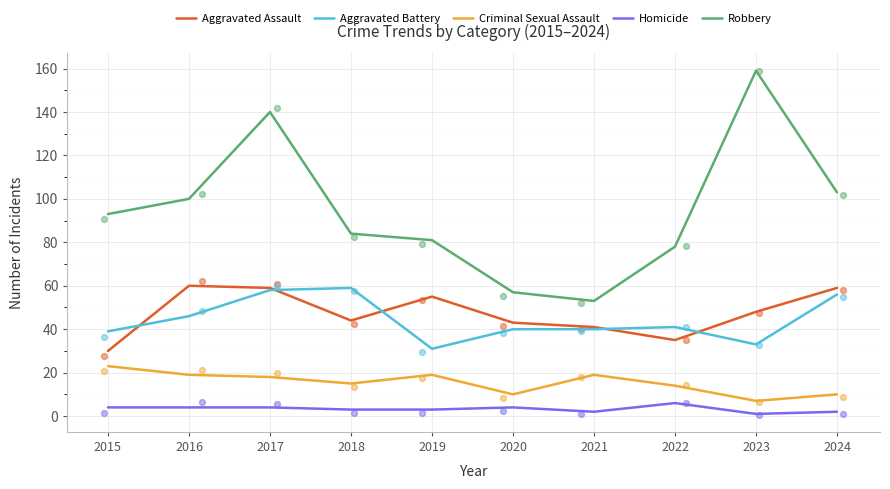

What are all the series names shown in the legend?

Aggravated Assault, Aggravated Battery, Criminal Sexual Assault, Homicide, Robbery